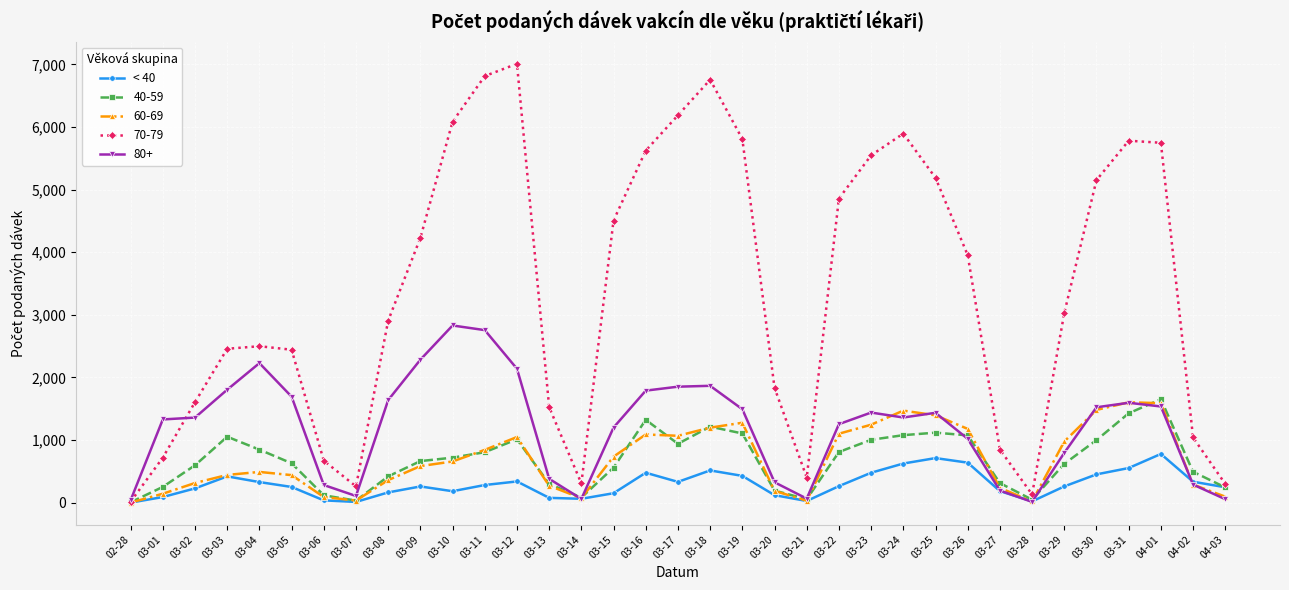

What is the label of the 35th point from the right?

02-28